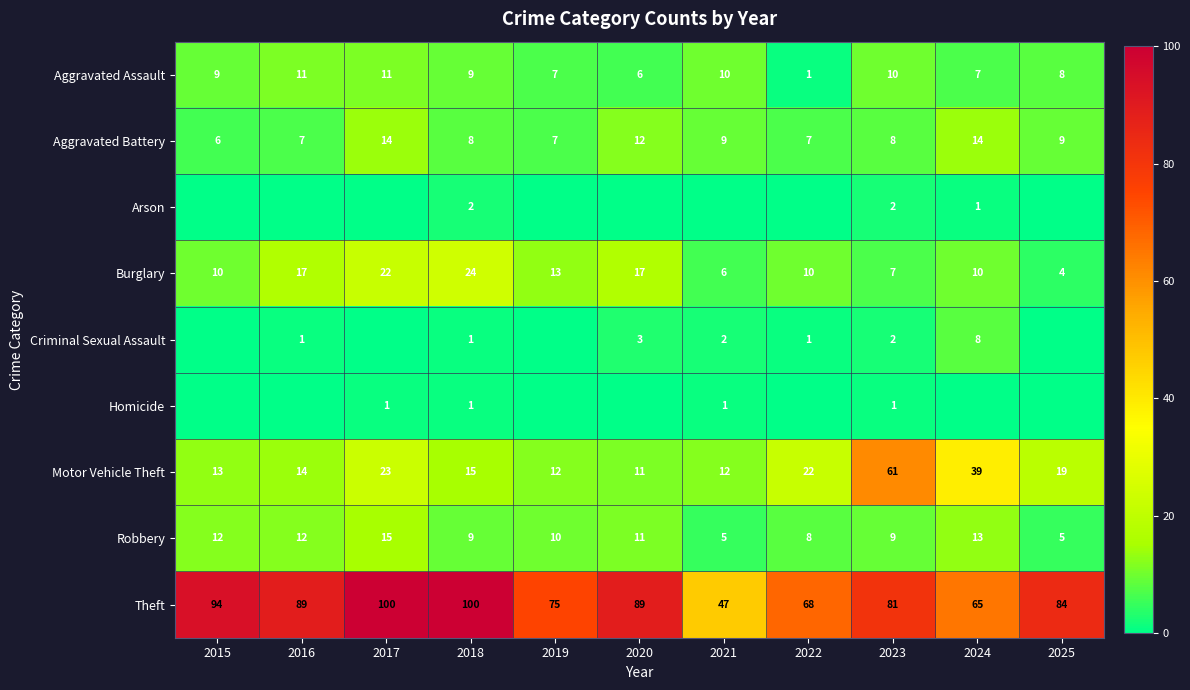

Is the value of Theft at 2020 greater than the value of Burglary at 2017?

Yes